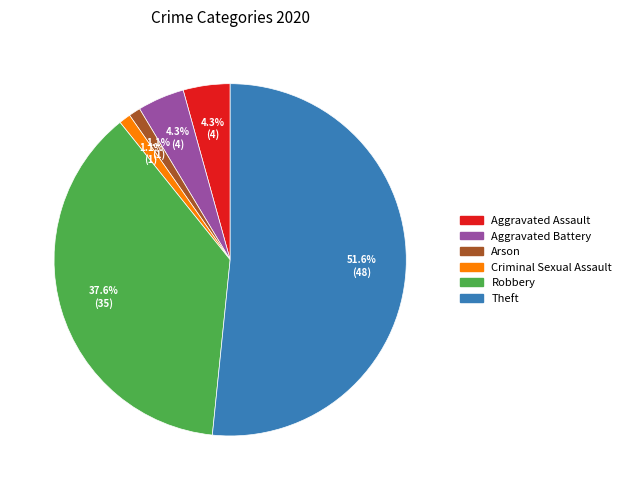

Is there any slice that represents more than half of the pie?

Yes